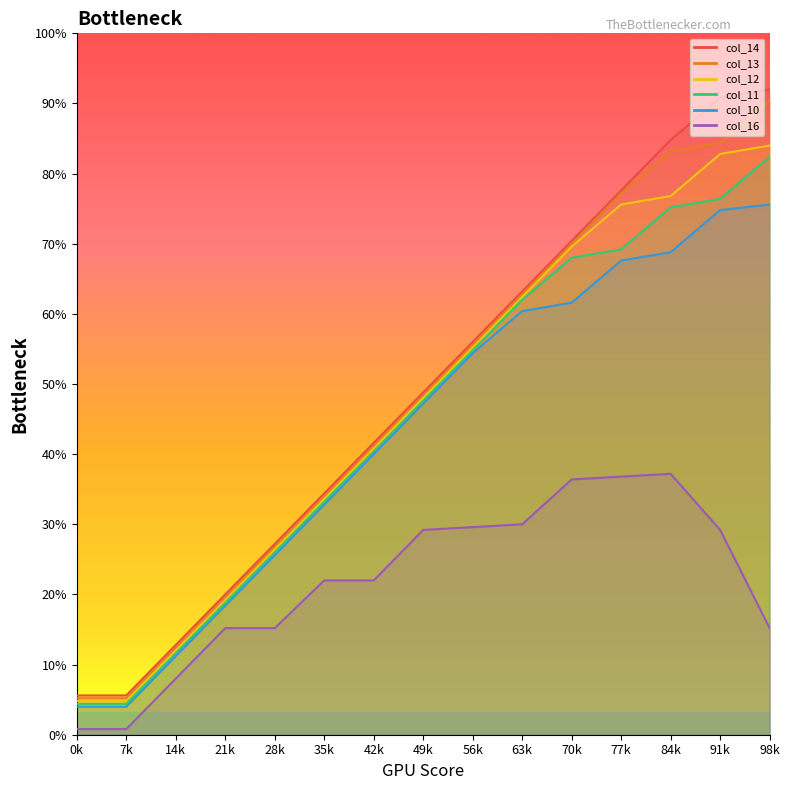

Which series has the largest range (max minus min)?

col_14